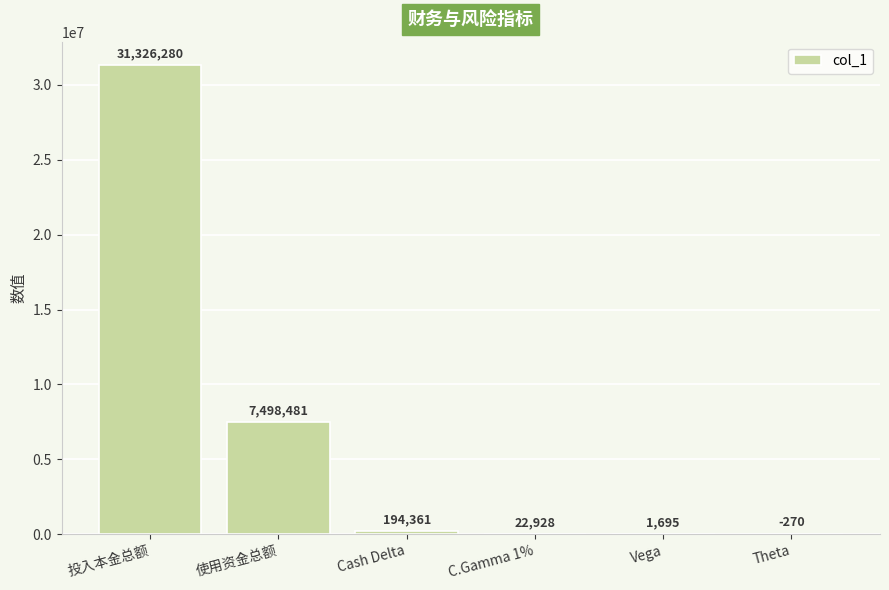

Approximately how many times larger is the value at 投入本金总额 compared to C.Gamma 1%?

1366.3